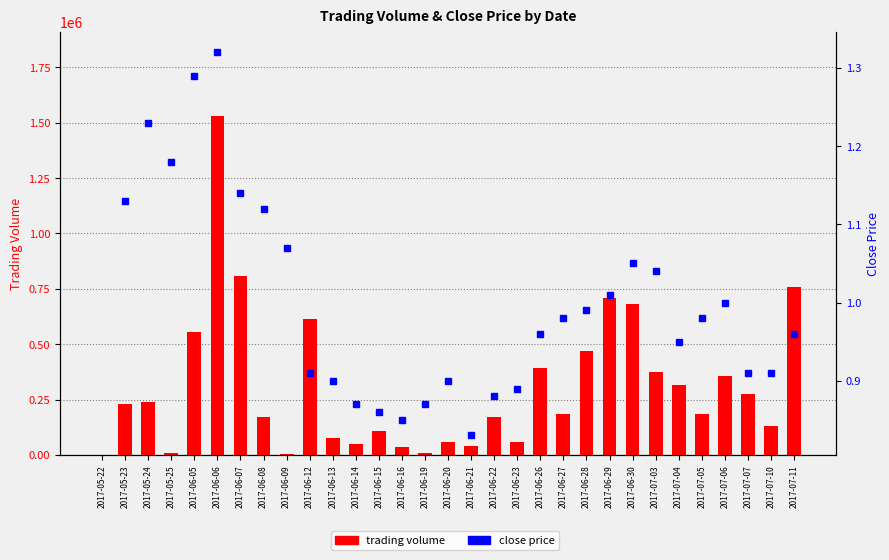

At how many categories does at least one series exceed 574469?

6